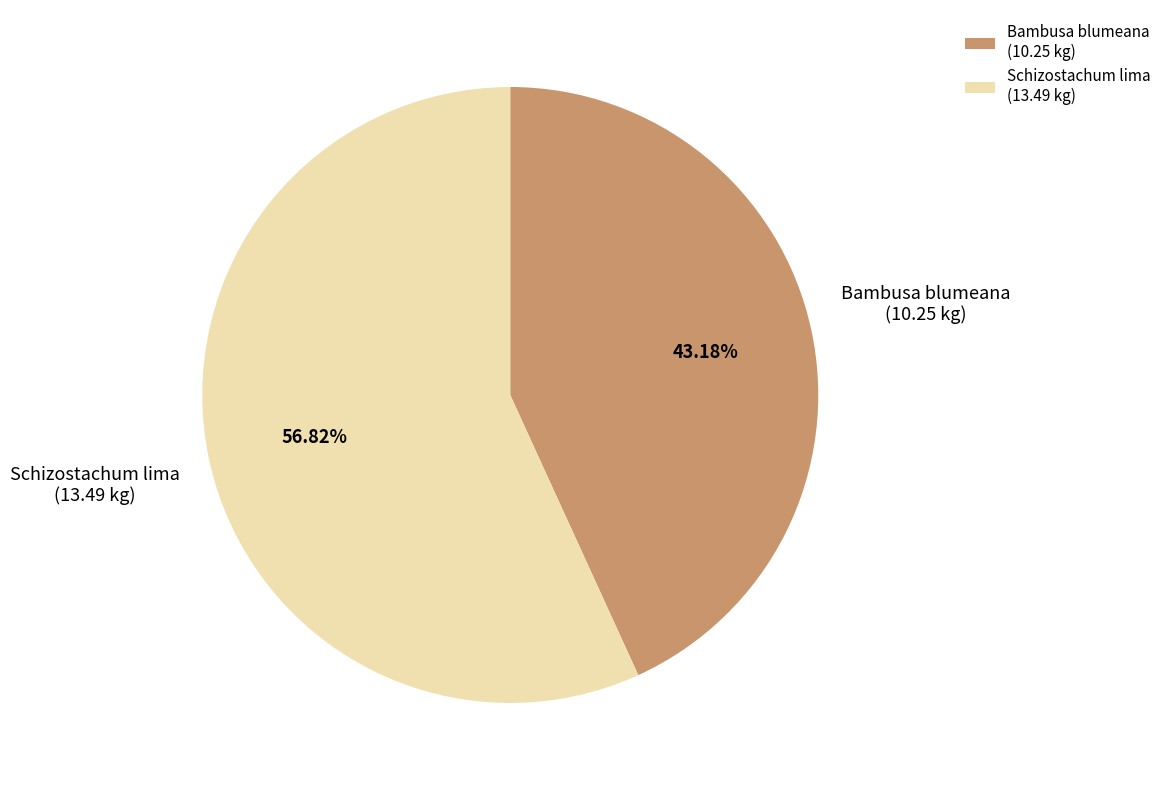

What is the smallest slice in the pie chart?

Bambusa blumeana